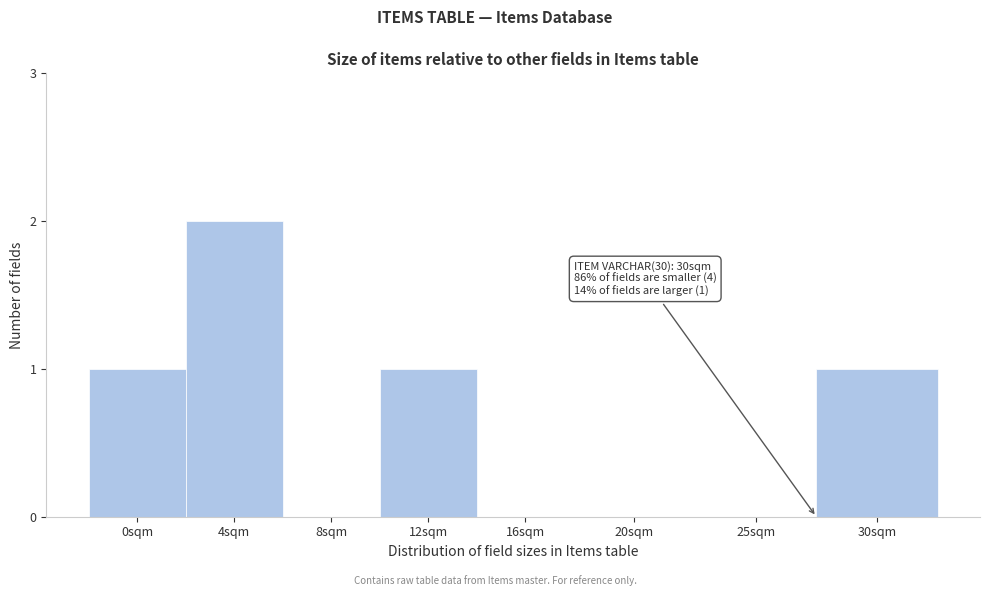

Reading left to right, what are all the values shown in this chart?

0sqm=1	4sqm=2	8sqm=0	12sqm=1	16sqm=0	20sqm=0	25sqm=0	30sqm=1